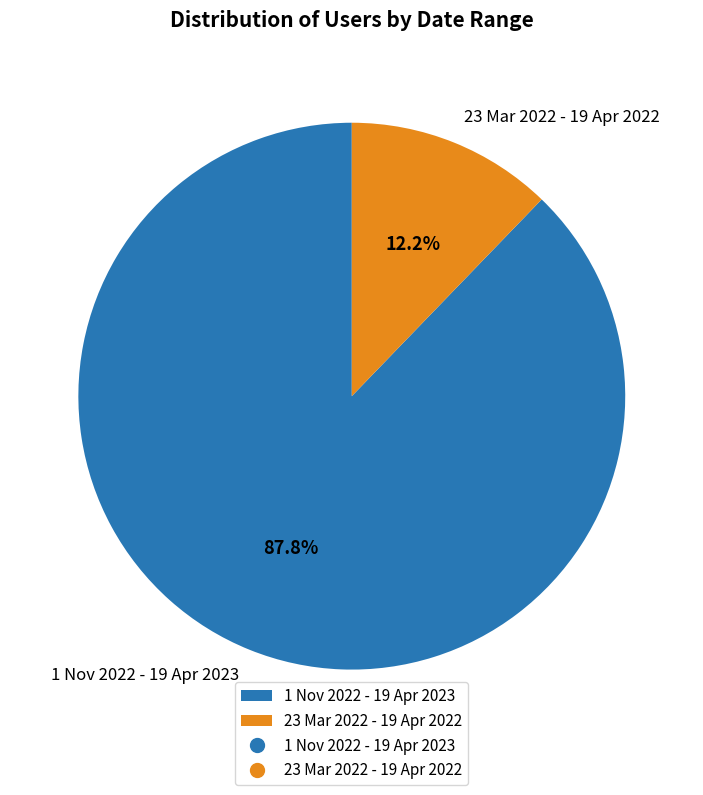

To the nearest percent, what is the average slice percentage?

50%